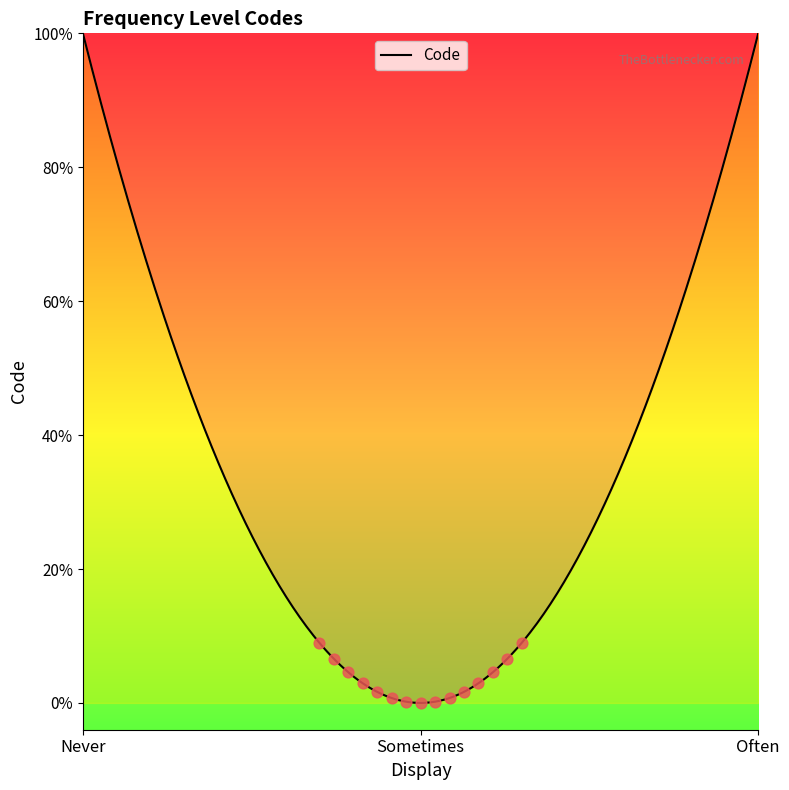

Which has a higher value, Sometimes or Often?

Often